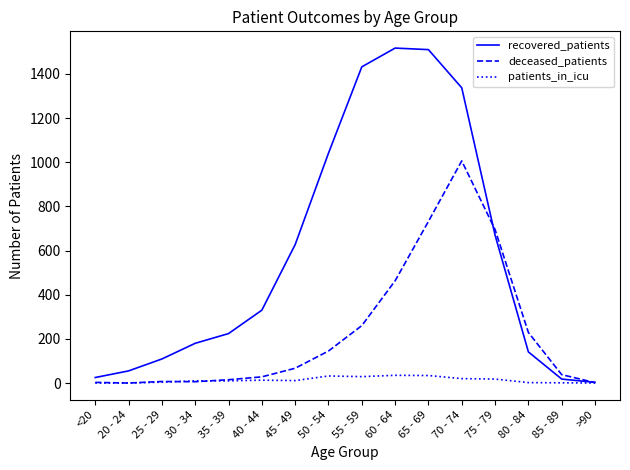

True or false: patients_in_icu has a value of 2 at 80 - 84.

True